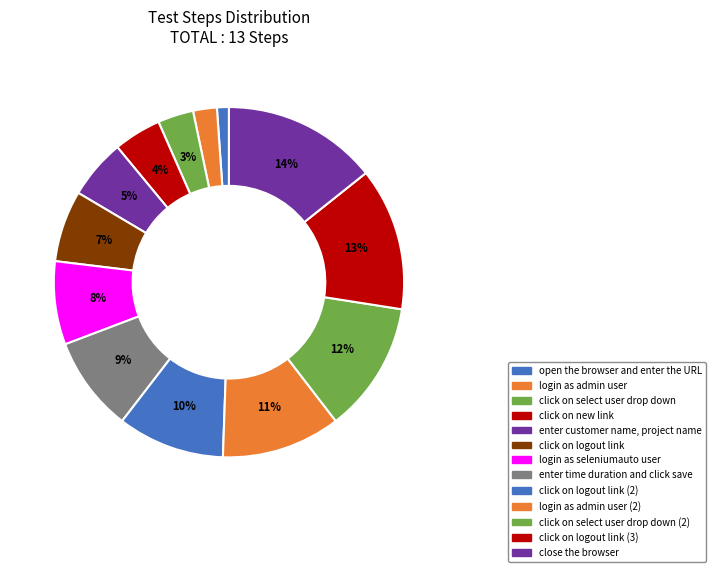

Count the number of slices in the pie.

13